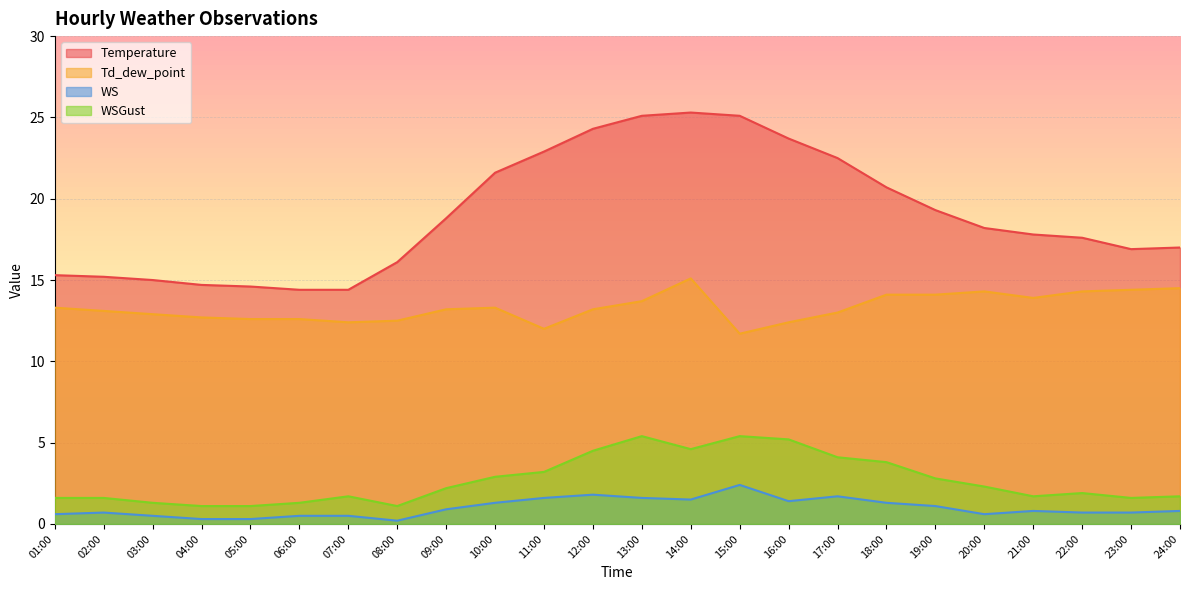

True or false: Temperature and Td_dew_point intersect in this chart.

False